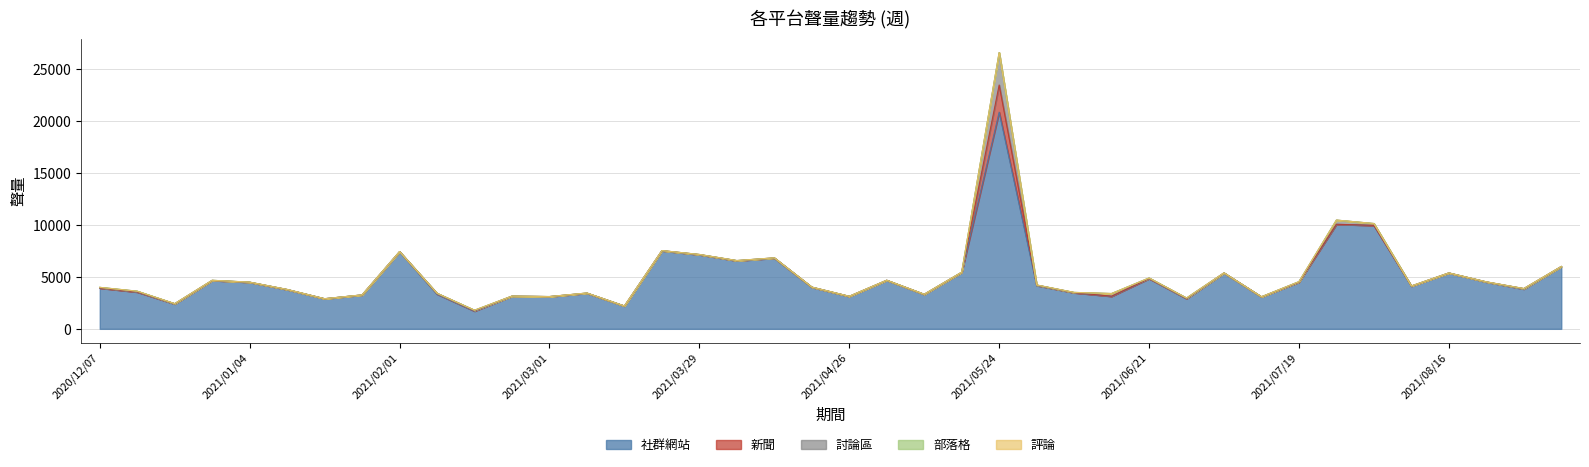

At which label is 新聞 closest to 1305?

2021/02/08